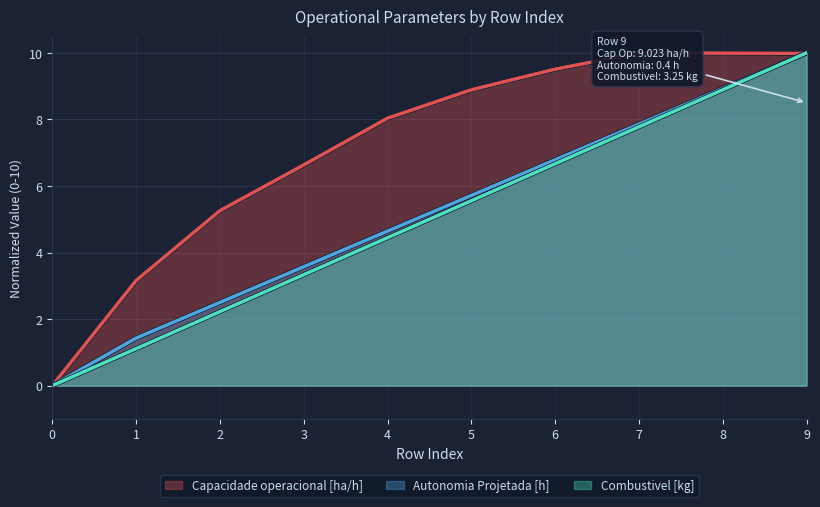

Read the Autonomia Projetada [h] value at 8.

8.9